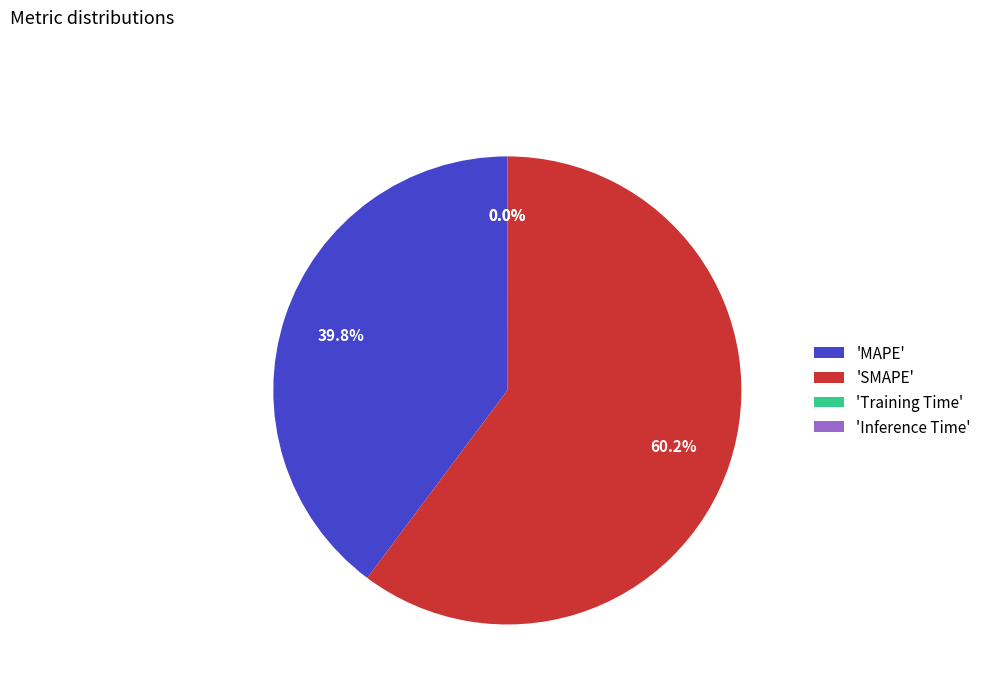

Which category accounts for the majority?

'SMAPE'